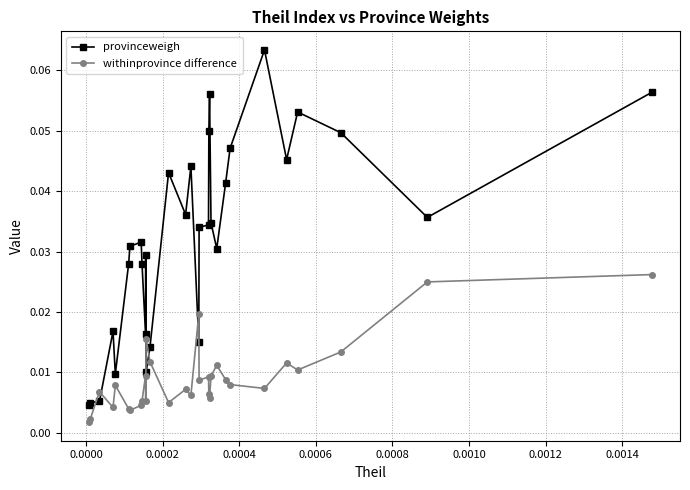

Count the number of categories in the chart.

31